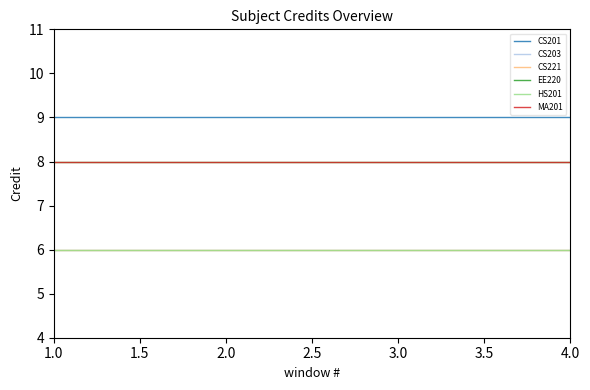

What is the label of the 2nd point from the right?

3.0